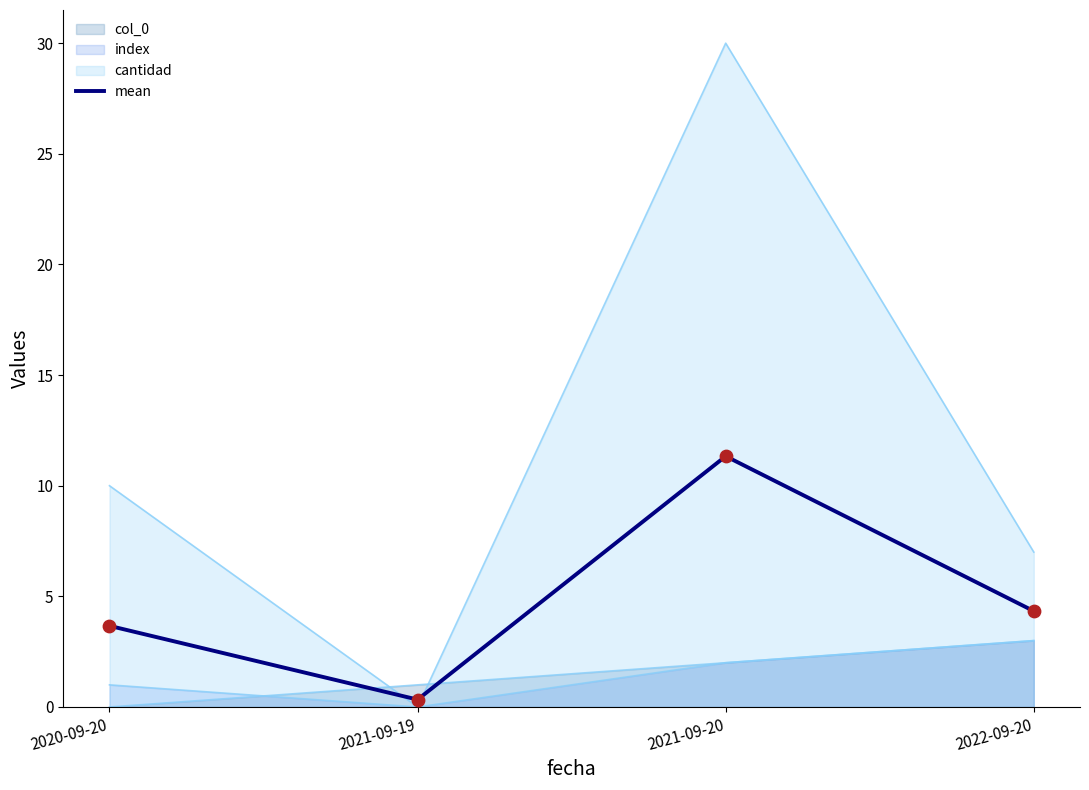

What is the ratio of the value at 2021-09-19 to the value at 2020-09-20?

0.1